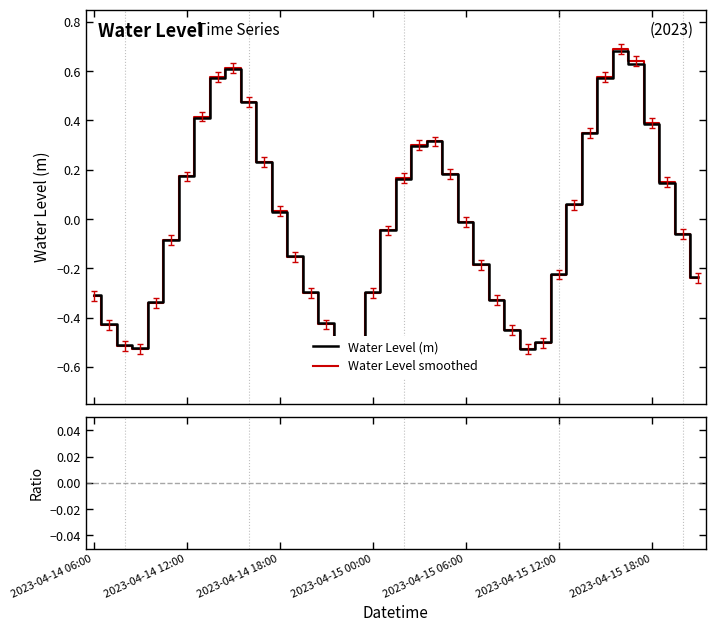

What is the label of the 5th point from the left?

2023-04-15 06:00